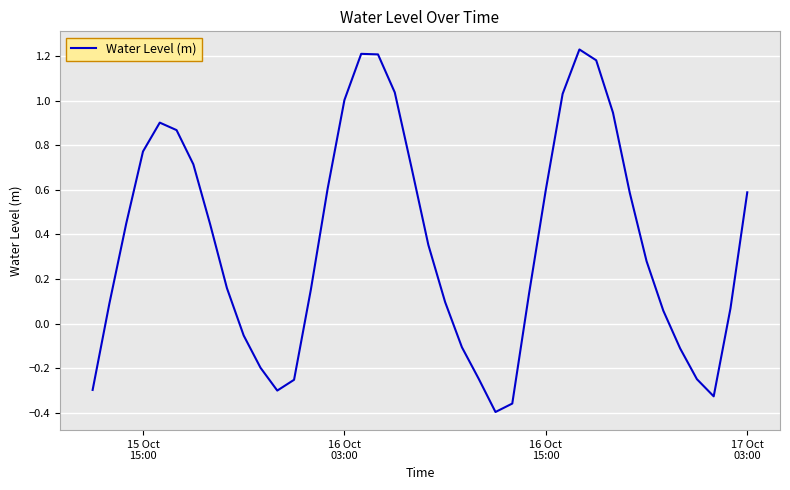

How many lines are shown in the chart?

1